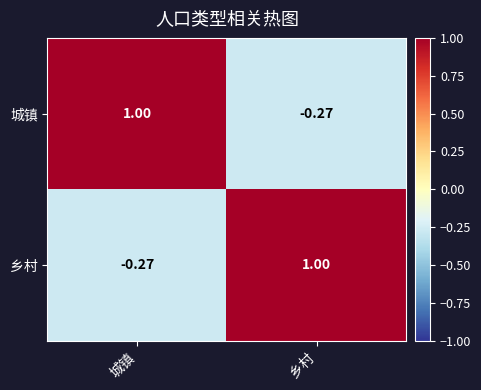

List the labels in order of 乡村 value, largest first.

乡村, 城镇